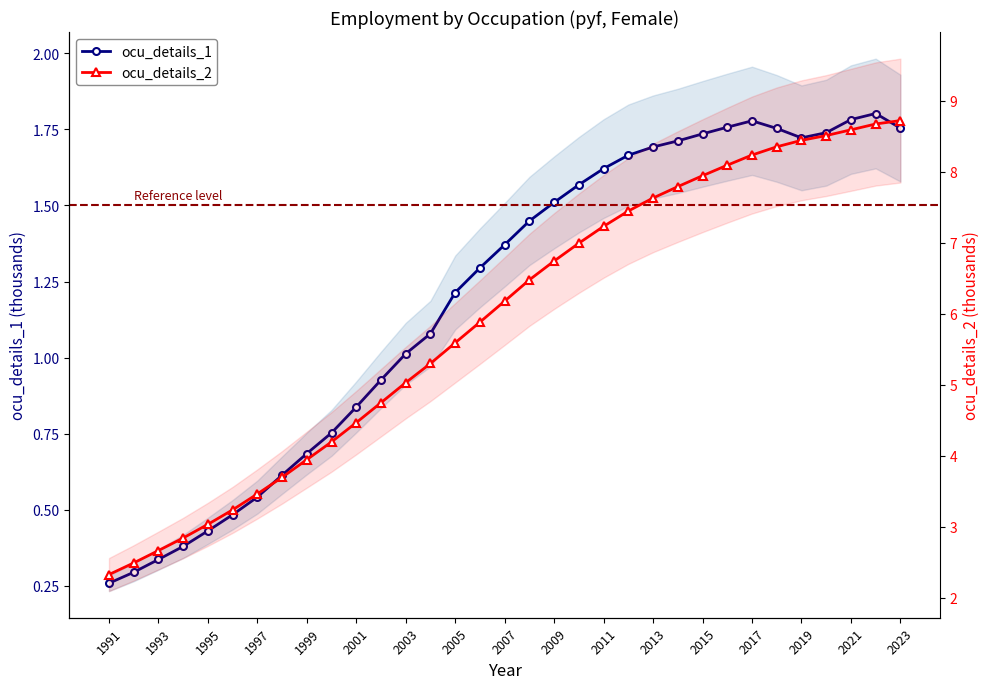

How many lines are shown in the chart?

2